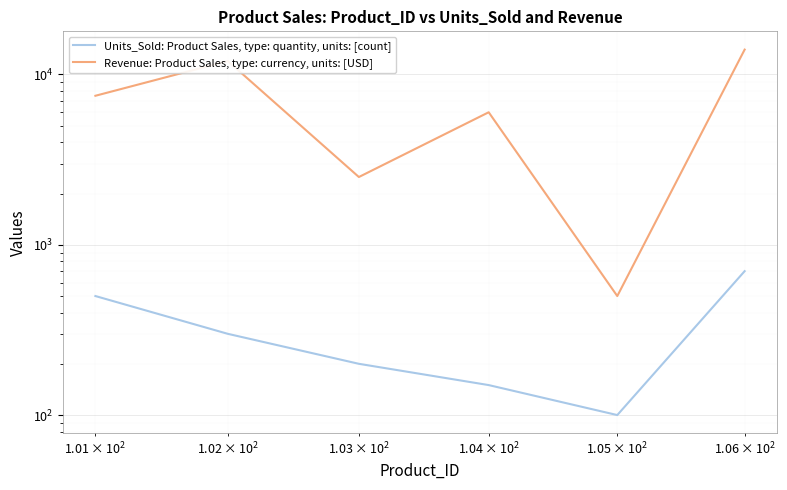

Reading right to left, transcribe all the data shown in this chart.

Units_Sold: Product Sales, type: quantity, units: [count]: 700	100	150	200	300	500
Revenue: Product Sales, type: currency, units: [USD]: 14000	500	6000	2500	12000	7500